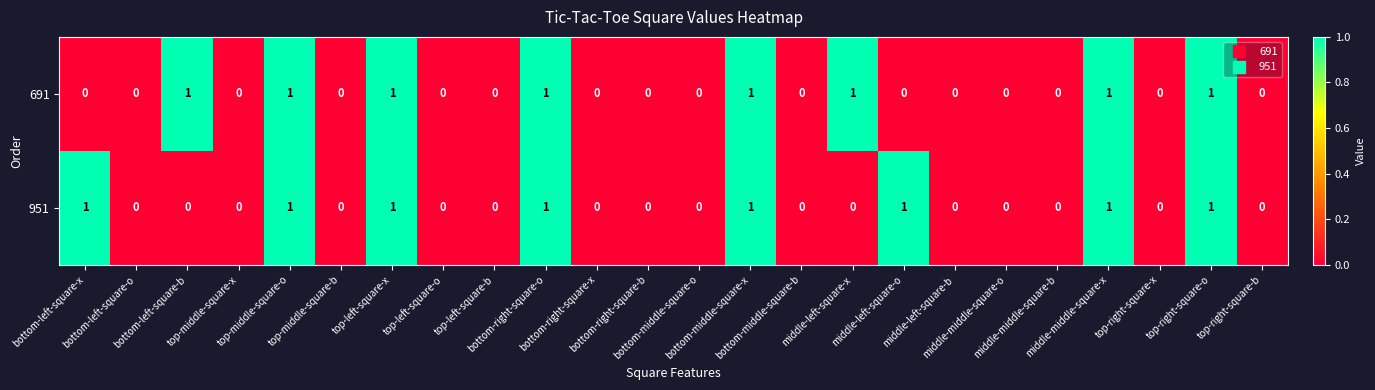

How many distinct data groups are displayed?

2